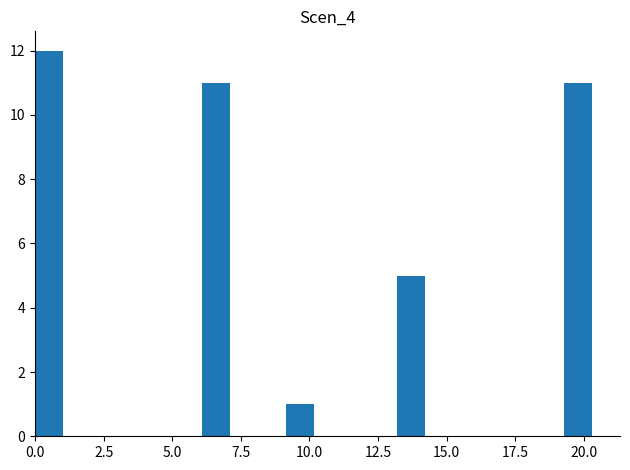

Around what value on the x-axis is the tallest bar? Give the approximate position of its centre, as read against the axis.

0.5